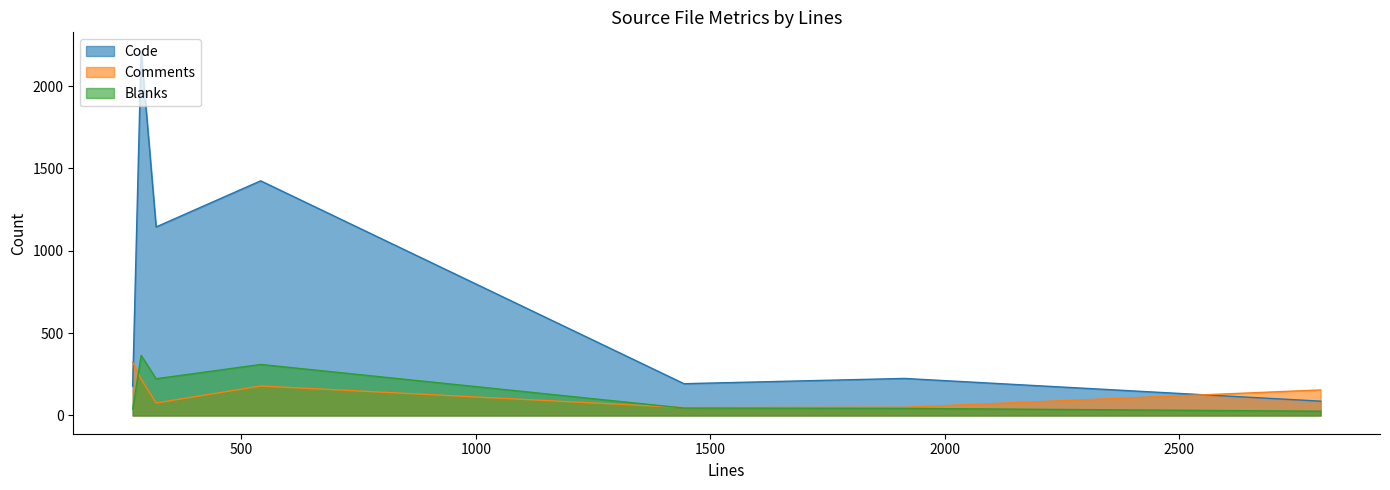

Is the value of Comments at 1444 greater than the value of Blanks at 286?

No